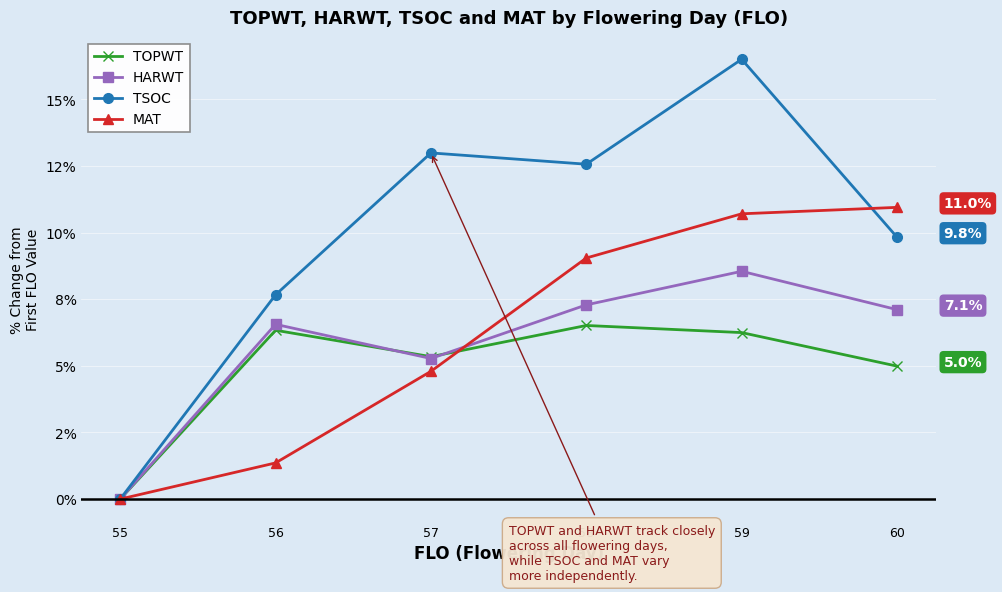

Does the chart display data point markers on the line(s)?

Yes